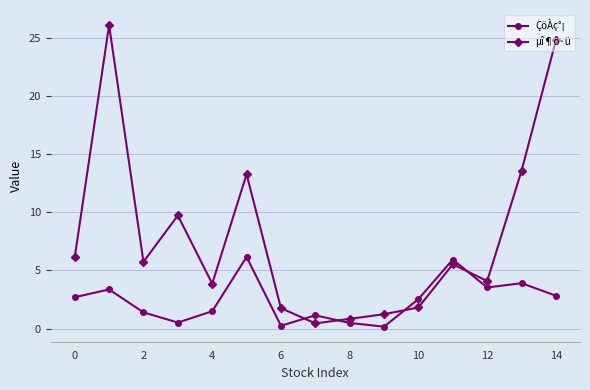

What is the difference between the maximum and minimum values in the µî¶ô·ü series?

25.6